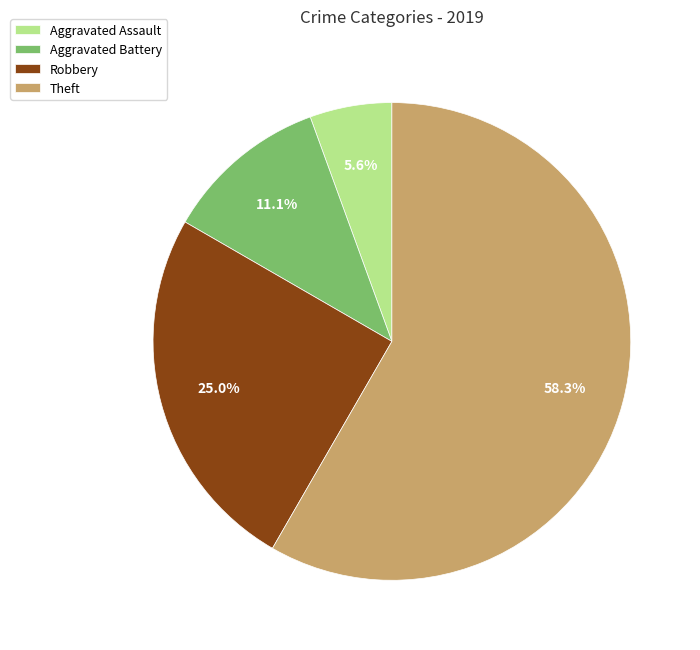

Combined, do Aggravated Battery and Aggravated Assault account for over 50%?

No